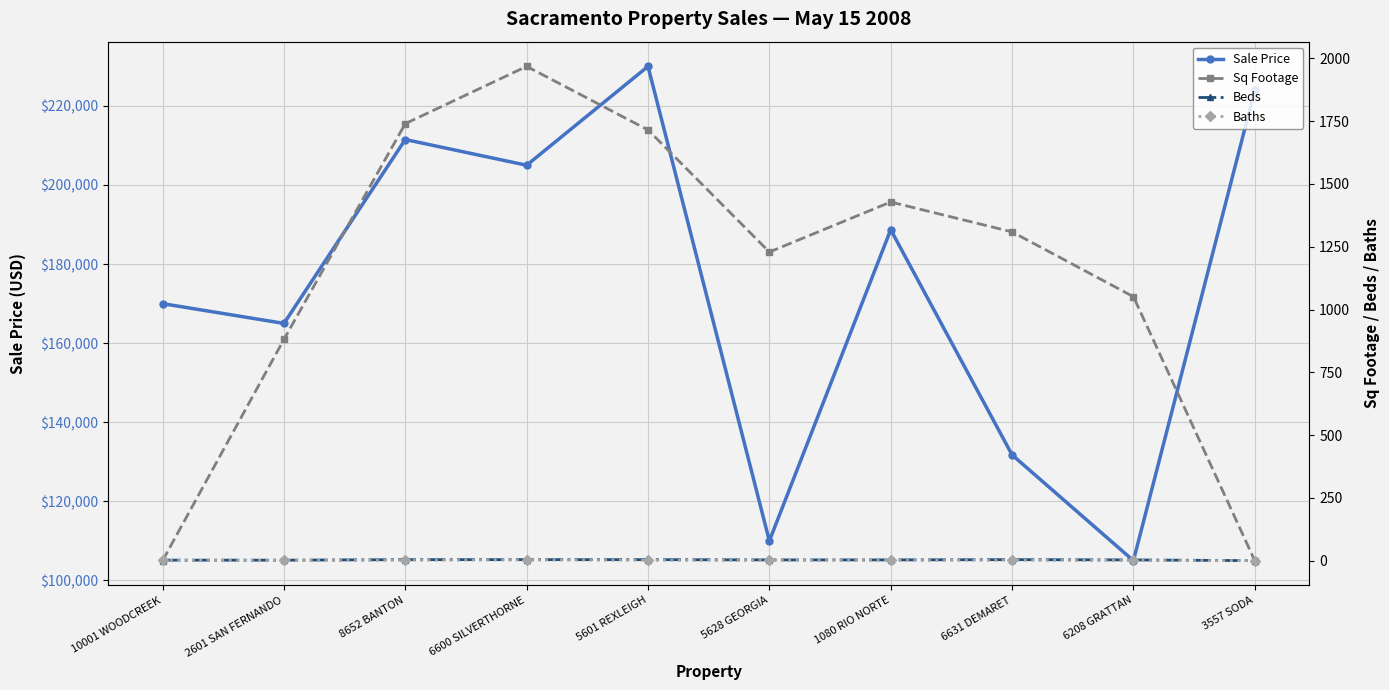

How many lines are shown in the chart?

4